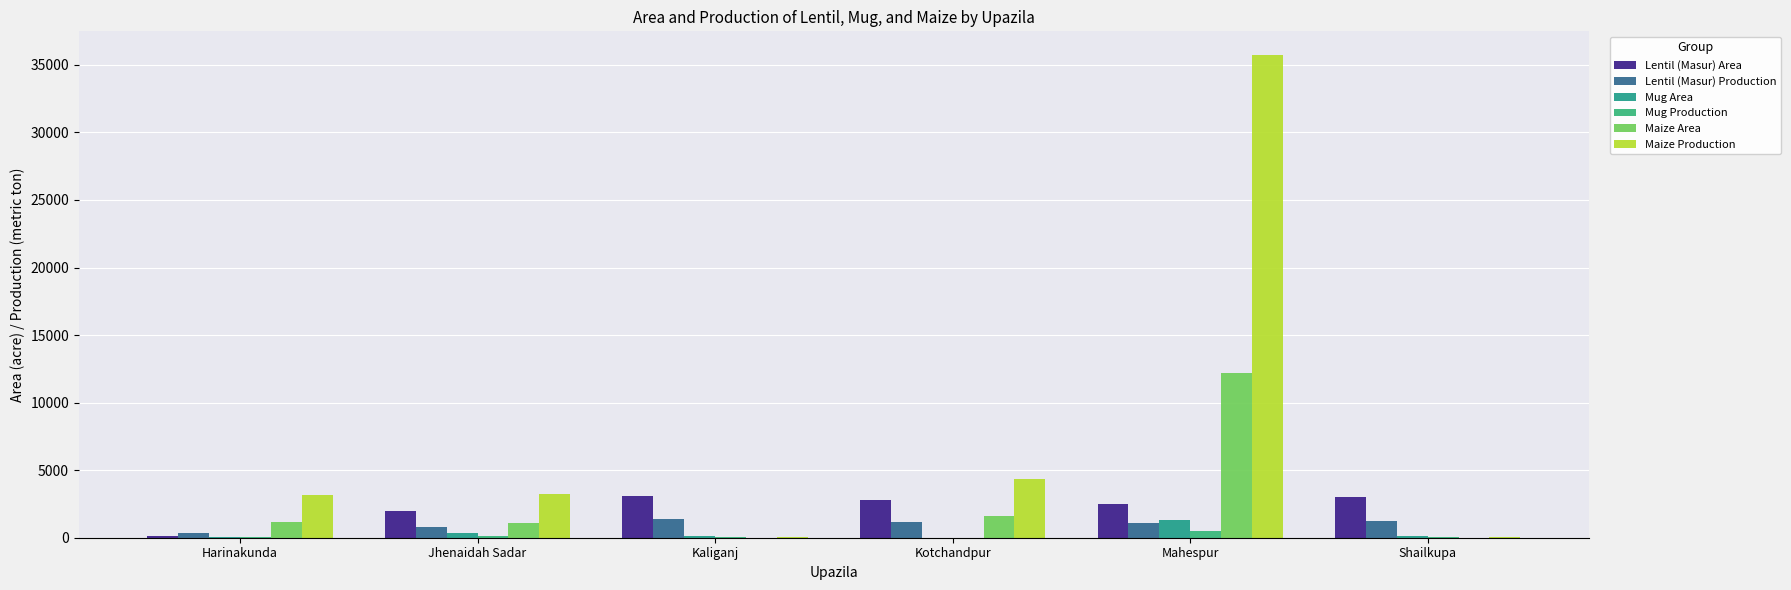

What is the minimum value for Lentil (Masur) Production?

348